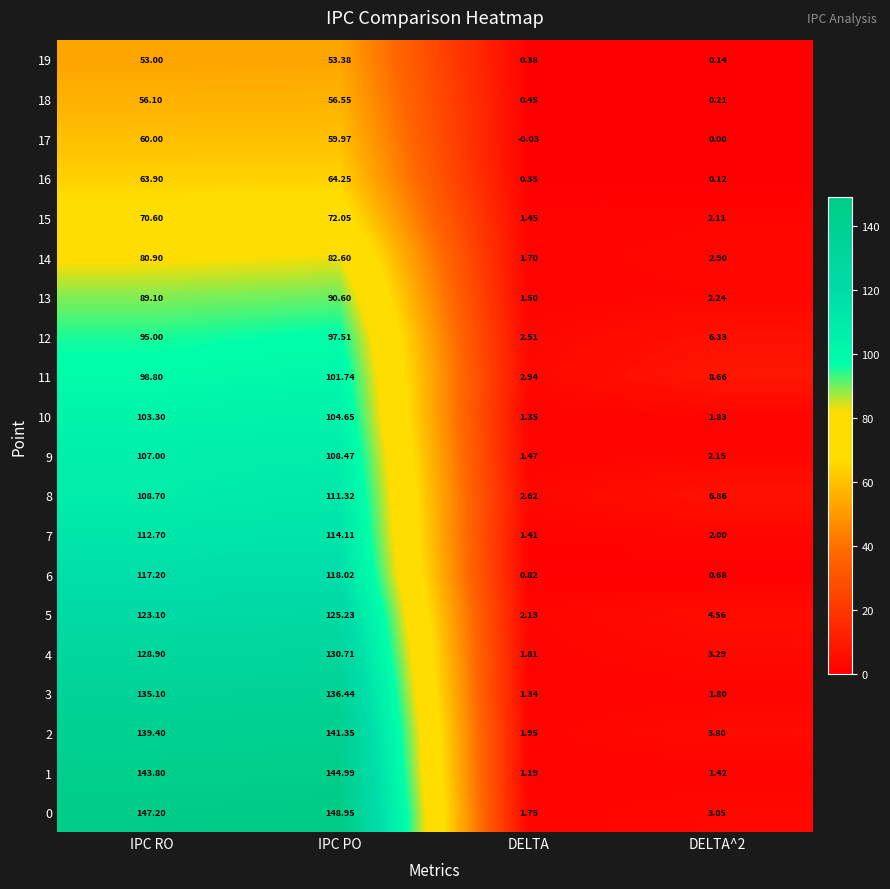

Which category has the highest value in the 4 series?

IPC PO